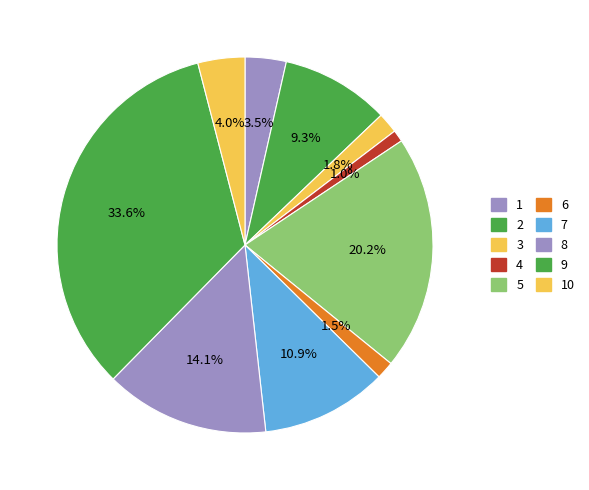

How many segments does this pie chart have?

10